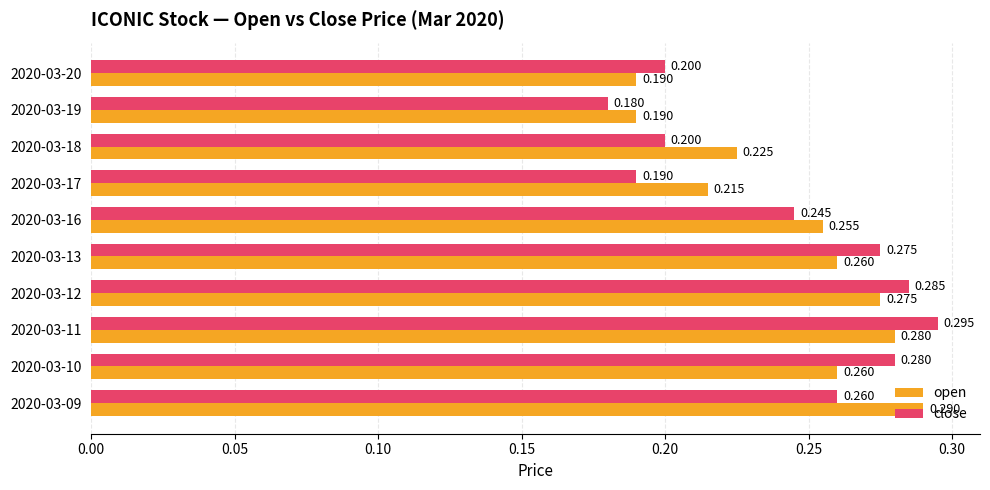

What are all the series names shown in the legend?

open, close